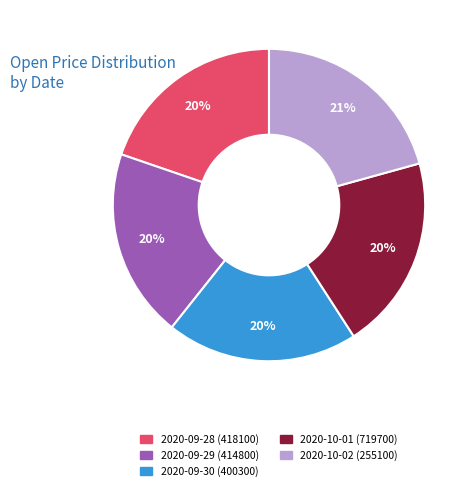

Do 2020-09-28 (418100) and 2020-09-30 (400300) together represent more than half of the pie?

No